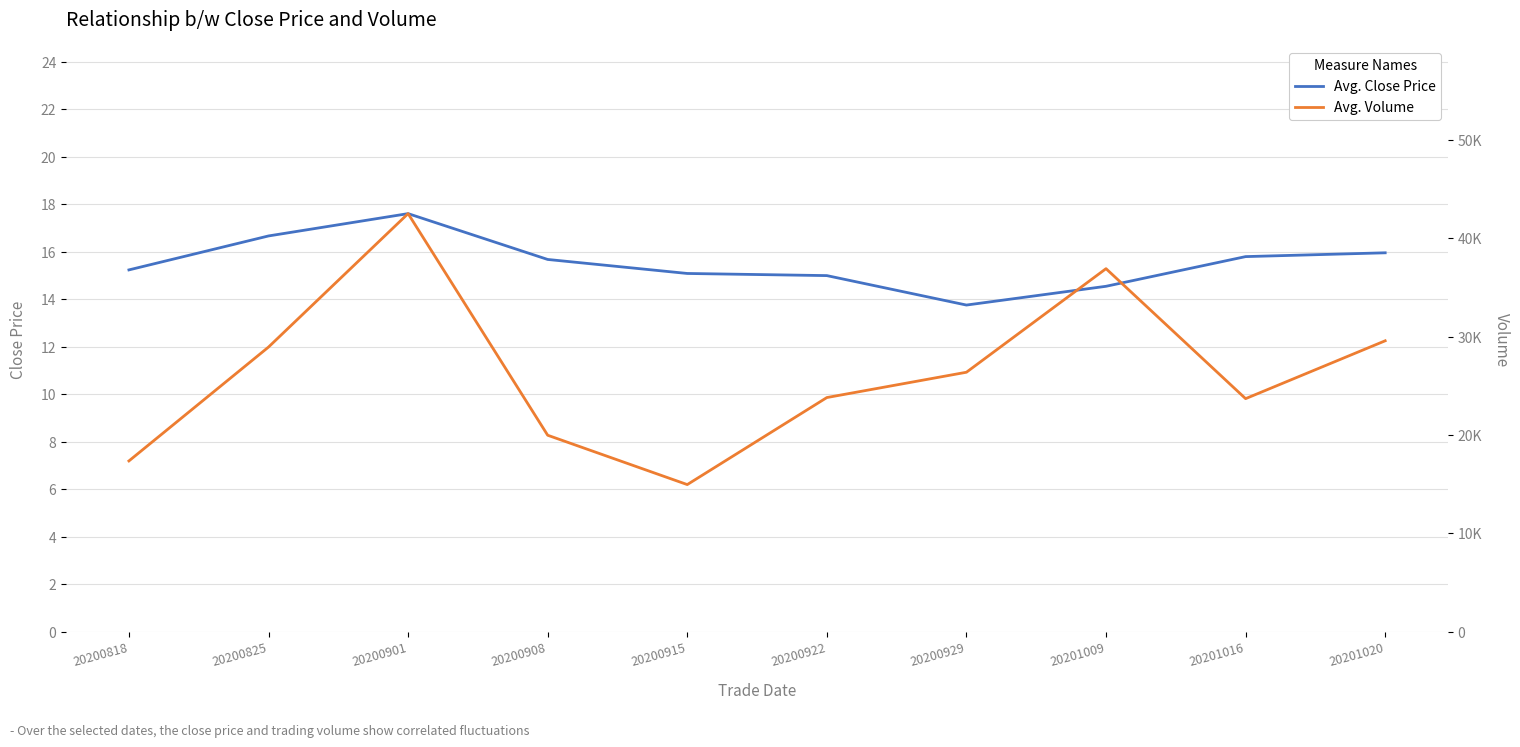

Count the number of categories in the chart.

10